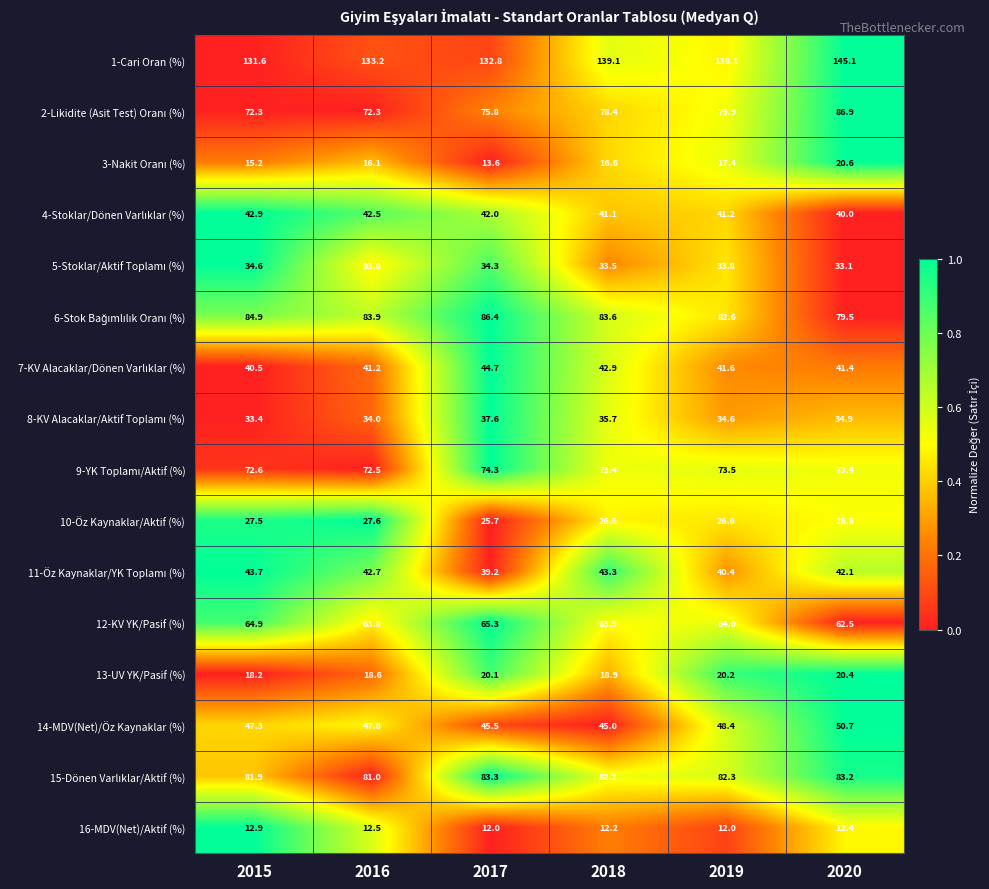

How many data points in 1-Cari Oran (%) are above 138?

3